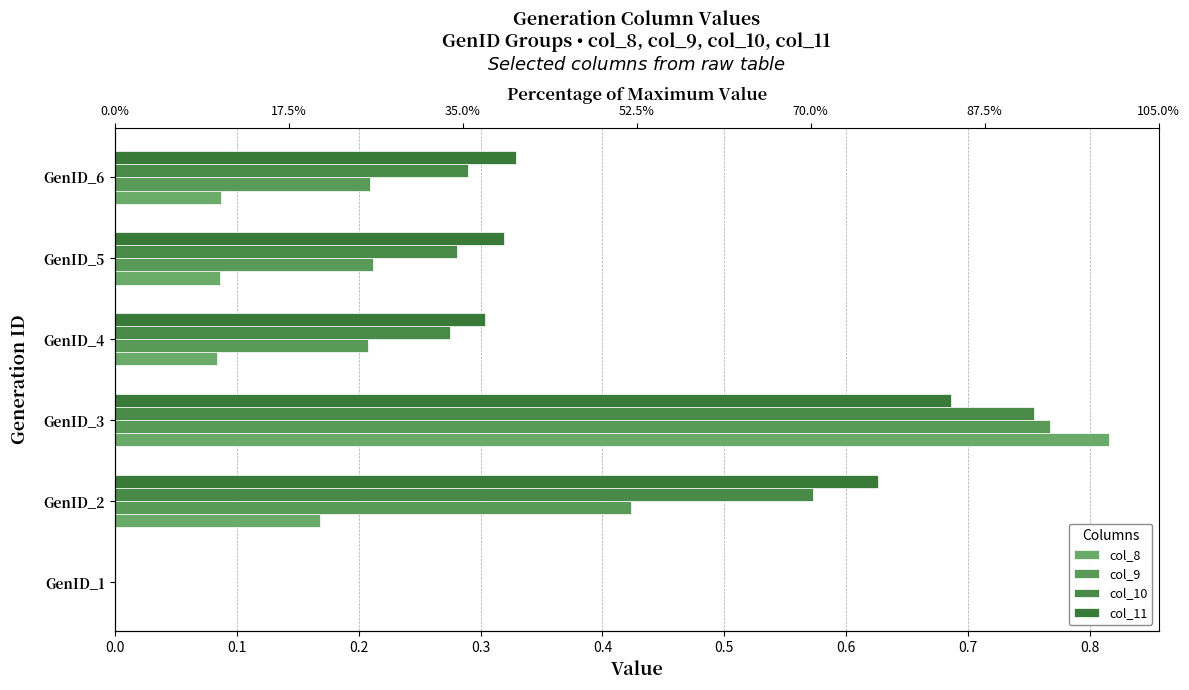

The value of col_10 at GenID_4 is 0.1. True or false?

False